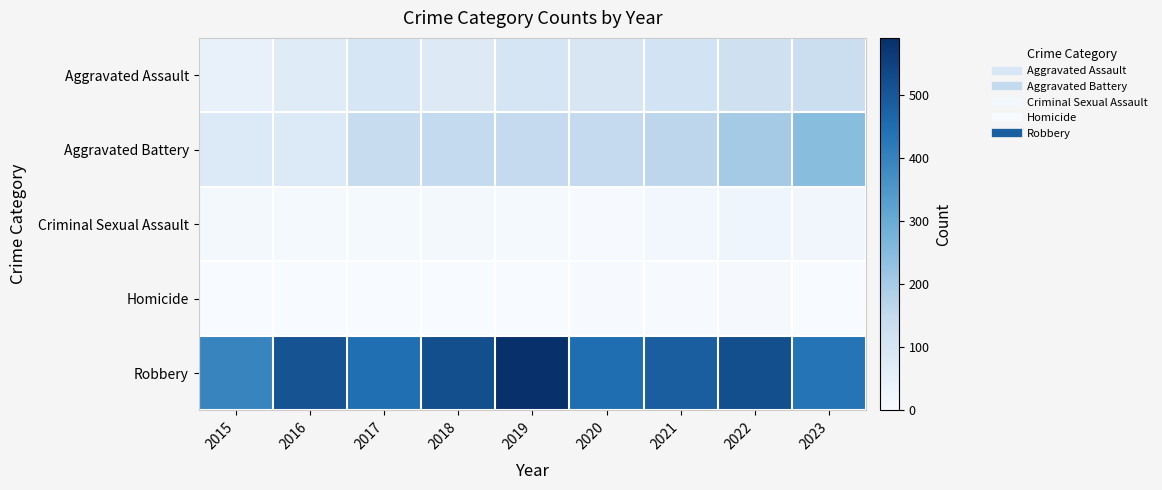

Which series changed the most between 2019 and 2023?

Robbery